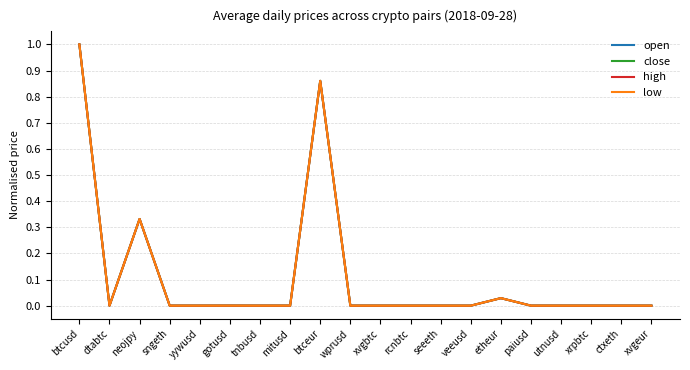

What is the maximum value shown in the chart?

1.0